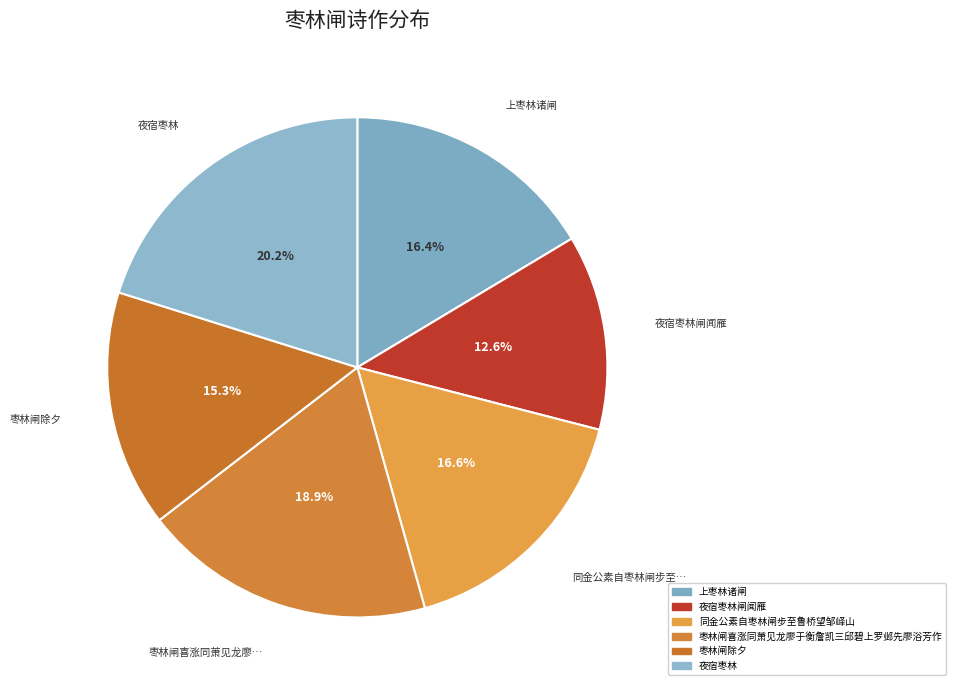

How many segments does this pie chart have?

6